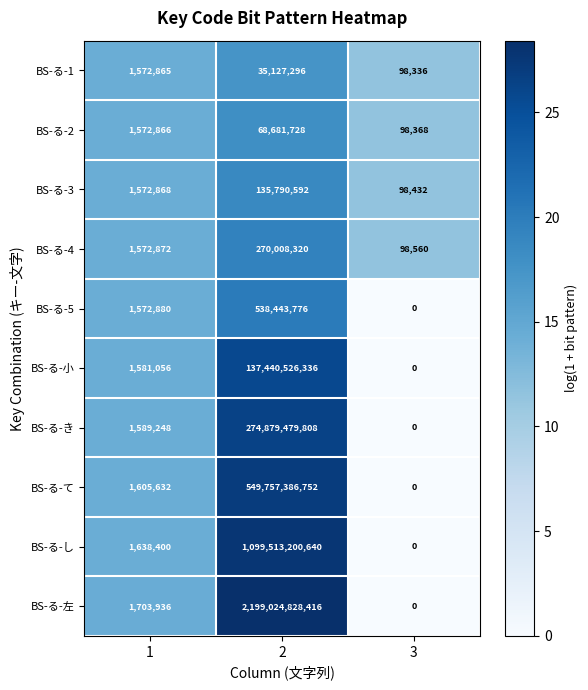

Rank the categories by BS-る-て value from lowest to highest.

3, 1, 2